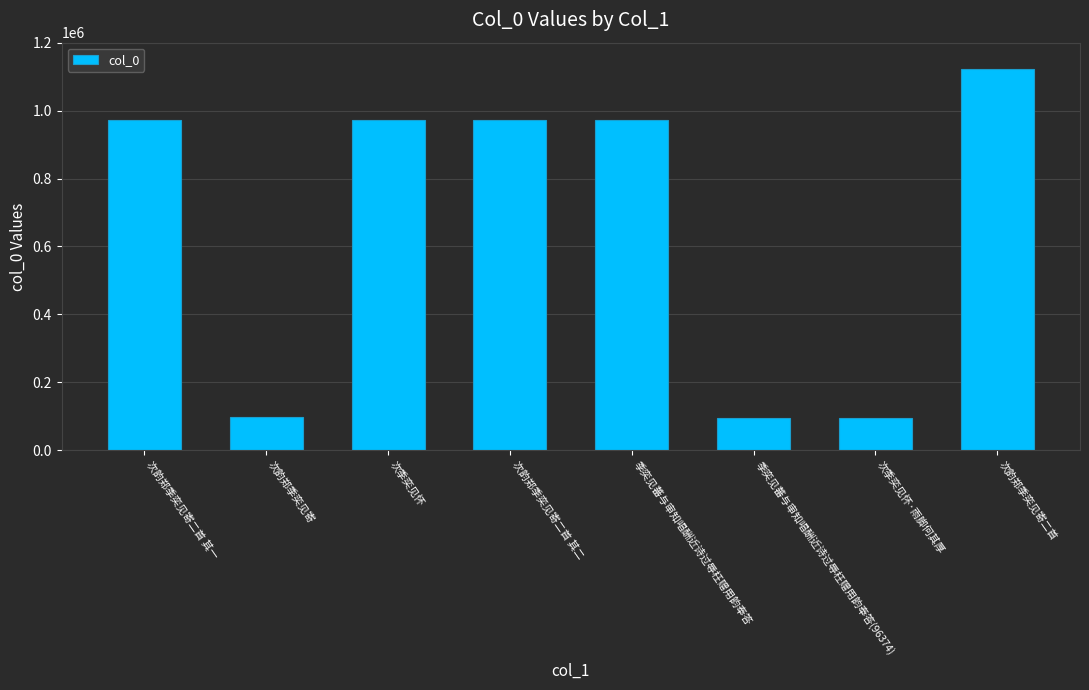

What is the label of the 6th bar from the left?

季奕见蕃与审知唱酬近诗过辱枉赠用韵奉答(96374)